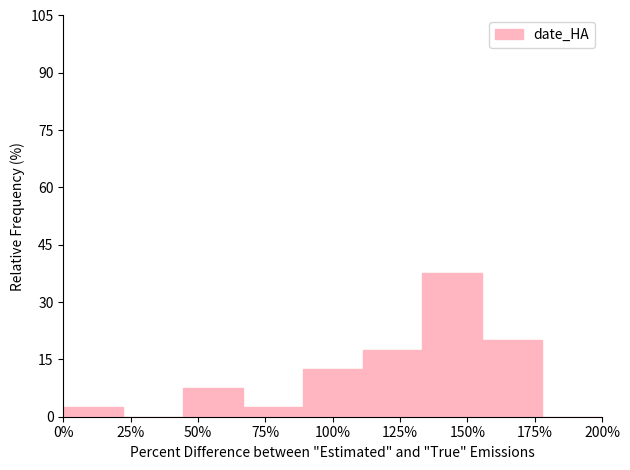

What is the height of the bar covering 135 to 155 on the x-axis? Neither the bar edges nor the heights are printed on the chart, so give them approximately, as read against the axes.

38